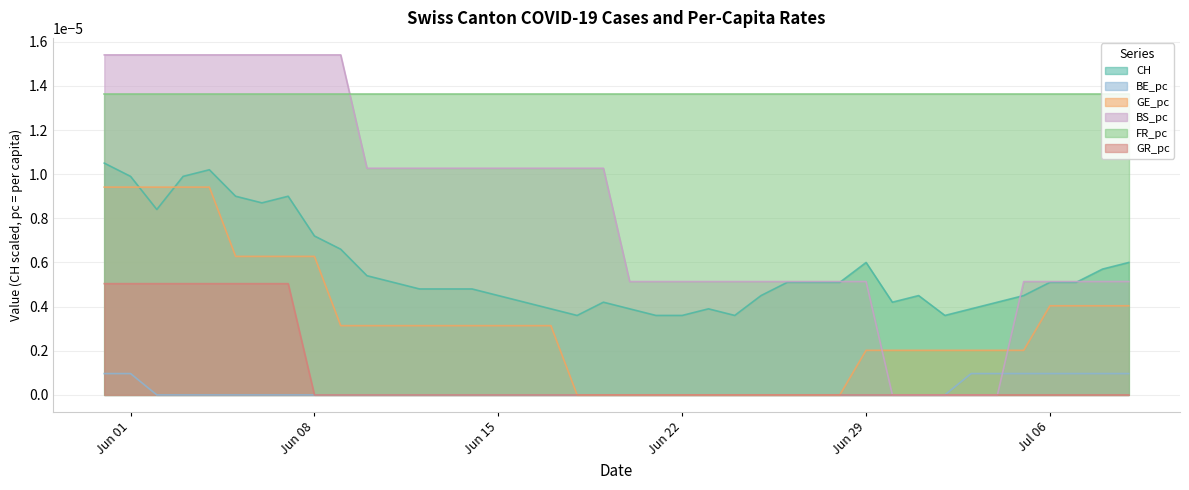

True or false: BS_pc and FR_pc intersect in this chart.

True